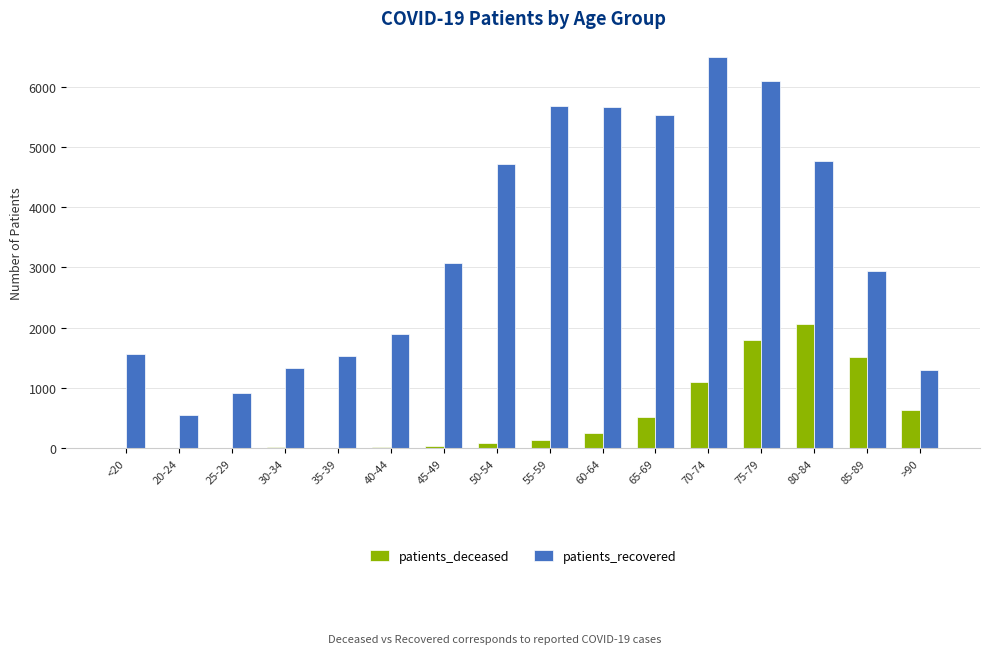

What is the highest value of the patients_recovered series?

6488